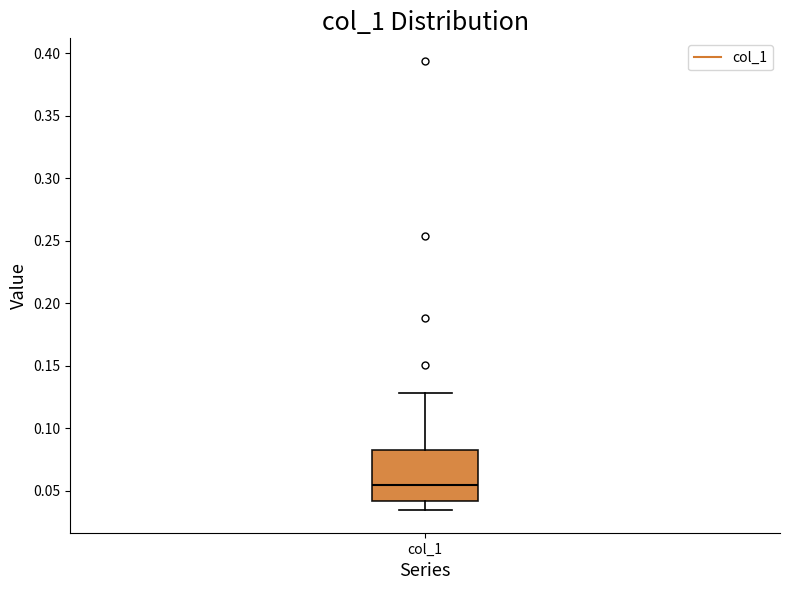

Transcribe this box plot: give where the median line is, the range the box spans, and where the two whiskers end, as read against the y-axis. The values are not printed on the chart, so give them approximately, as read against the axis.

median 0.055, box 0.040 to 0.085, whiskers 0.035 to 0.130